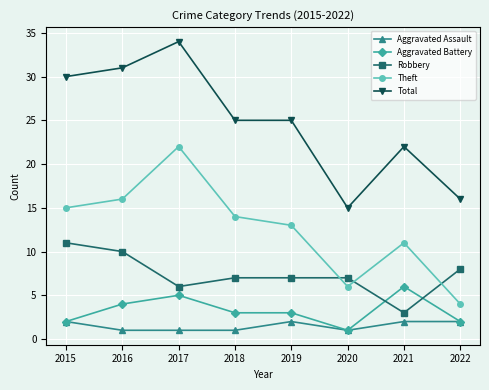

What is the difference between the Total values at 2019 and 2015?

5